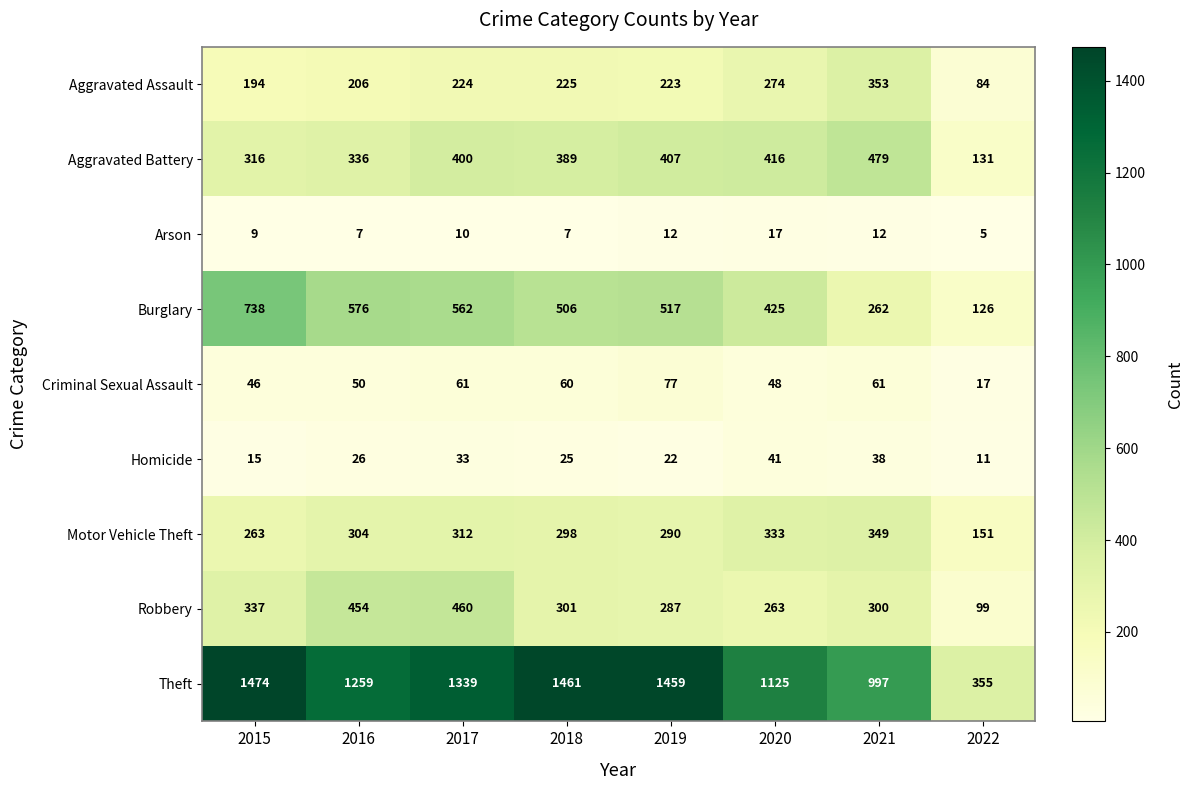

Which series has the largest total across all categories?

Theft